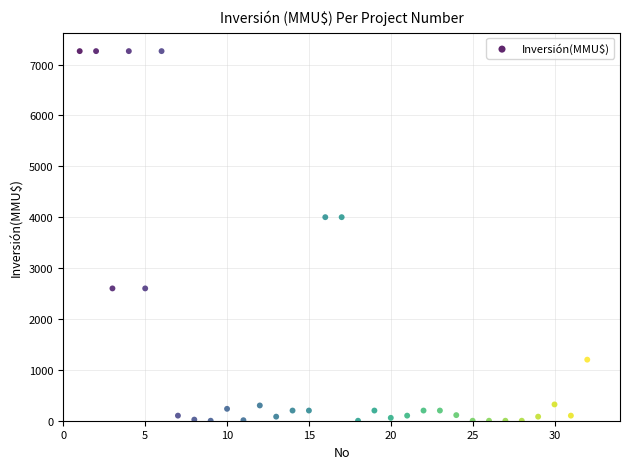

What is the range of X values (max minus min)?

31